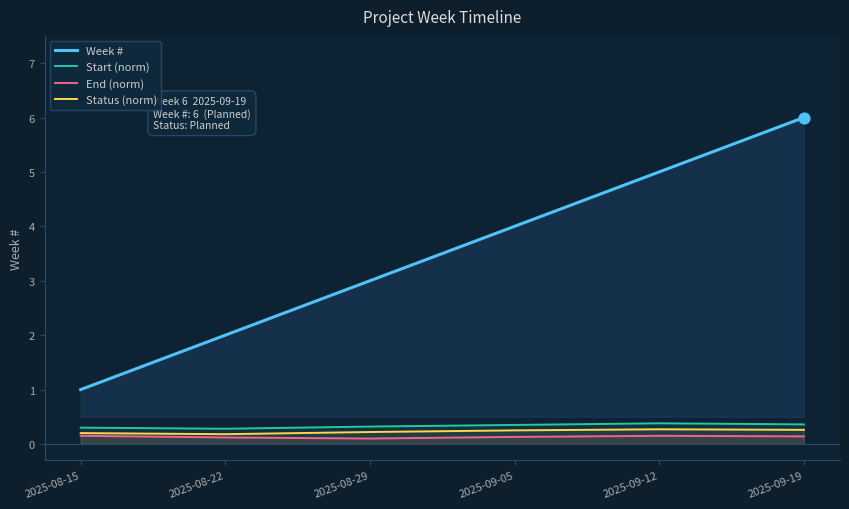

Is the value of Start (norm) at 2025-08-15 greater than the value of End (norm) at 2025-09-12?

Yes